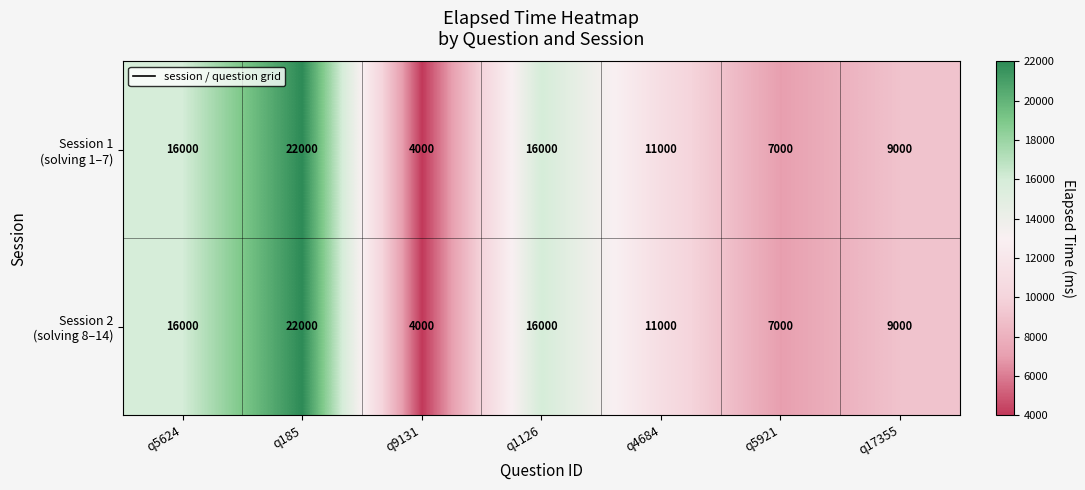

At which category is the sum across all series the highest?

q185